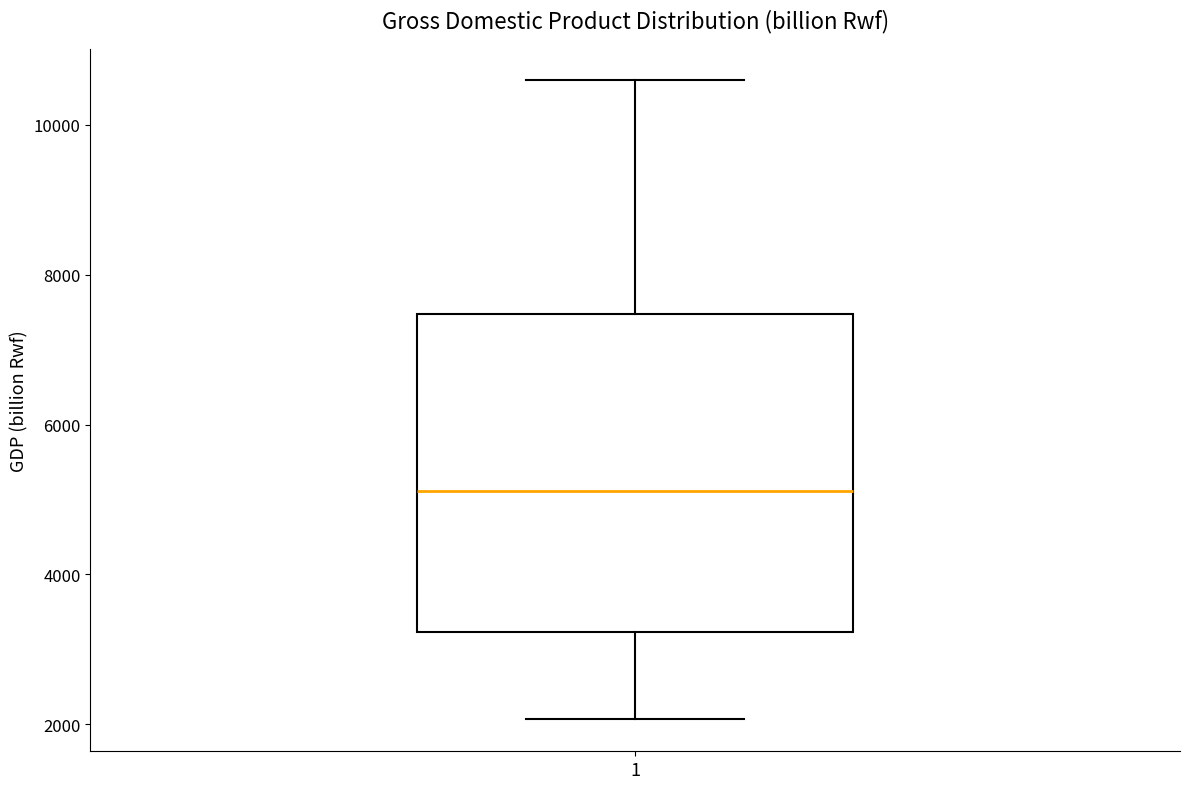

Transcribe this box plot: give where the median line is, the range the box spans, and where the two whiskers end, as read against the y-axis. The values are not printed on the chart, so give them approximately, as read against the axis.

median 5200, box 3200 to 7400, whiskers 2000 to 10600